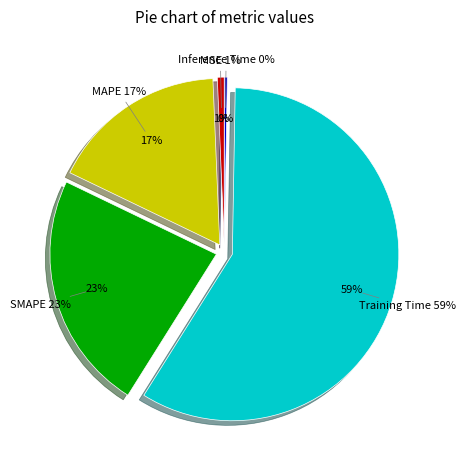

Rank the categories by value from lowest to highest.

Inference Time, MSE, MAPE, SMAPE, Training Time